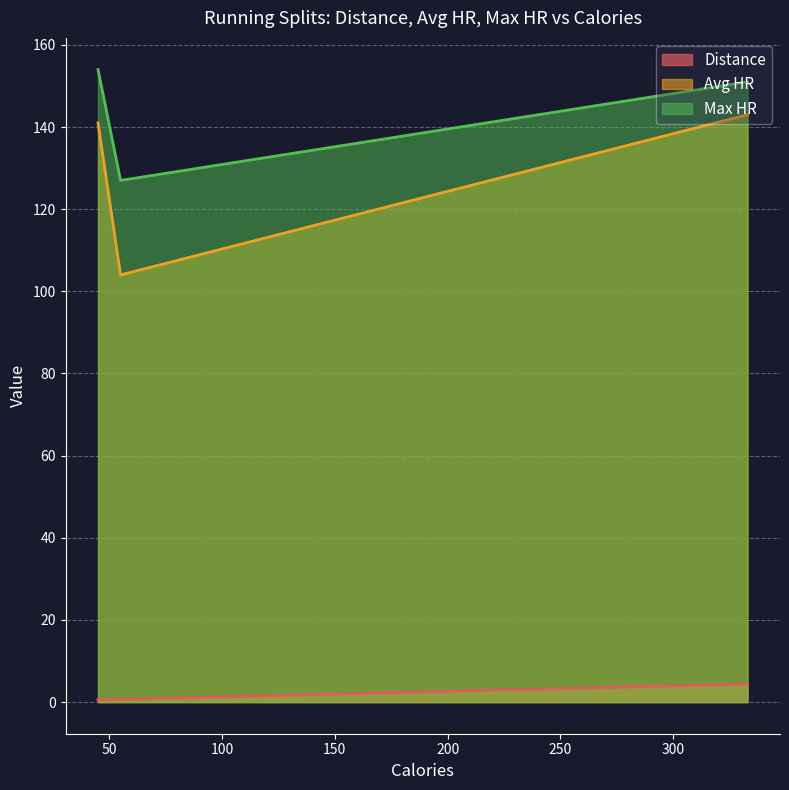

Which has a higher value, 333 or 55?

333